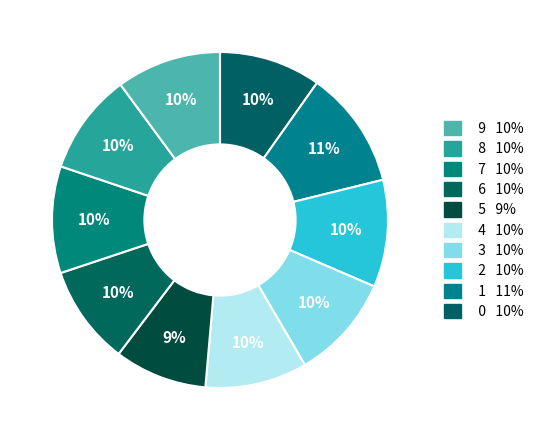

How many segments does this pie chart have?

10